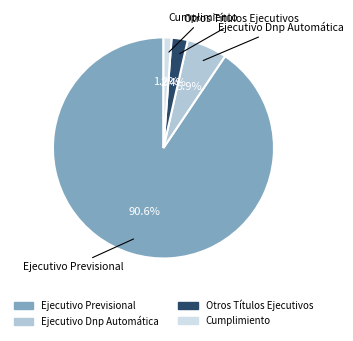

Which has a higher value, Cumplimiento or Ejecutivo Previsional?

Ejecutivo Previsional